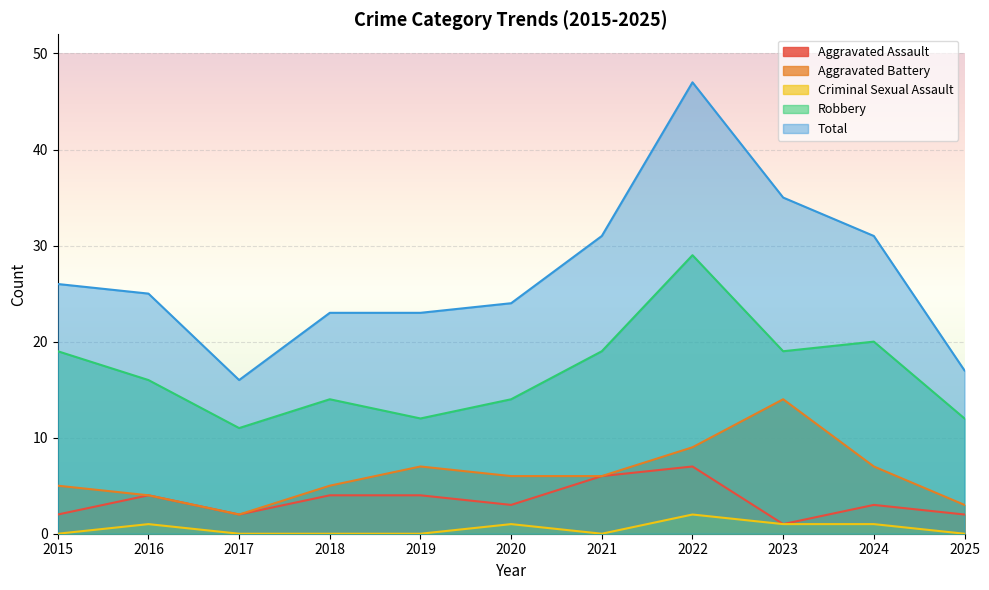

What is the difference between the Robbery values at 2021 and 2018?

5